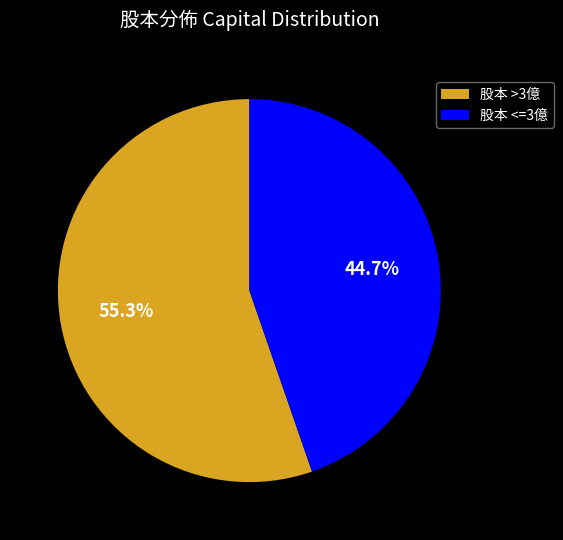

How many segments does this pie chart have?

2